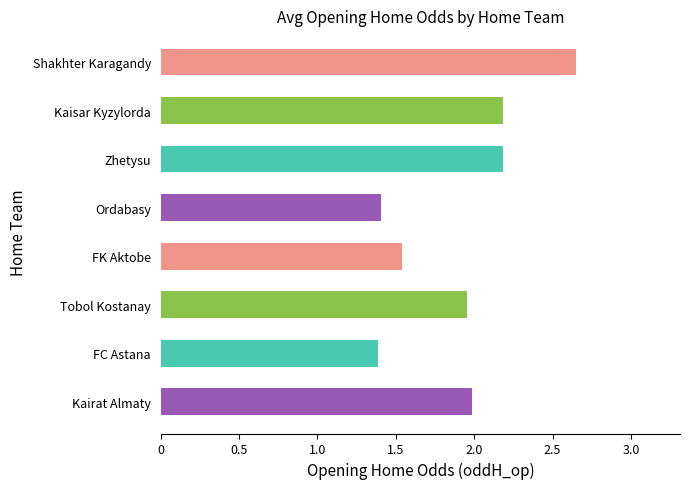

The value at Kairat Almaty is 1.1. True or false?

False